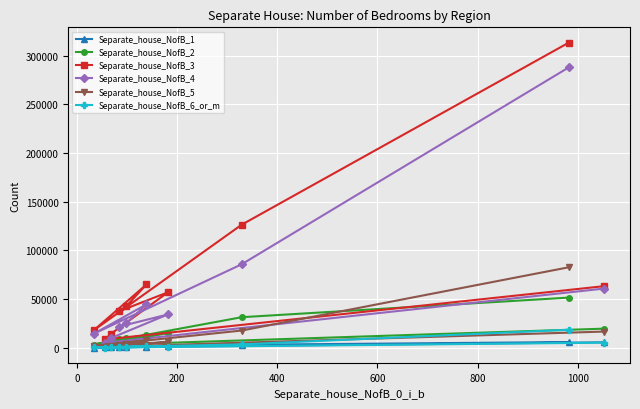

Which series has the largest total across all categories?

Separate_house_NofB_3